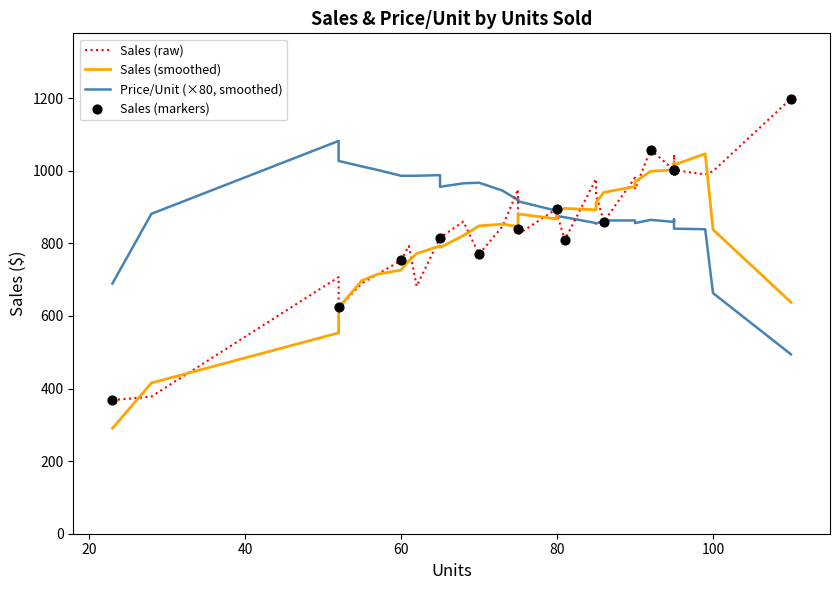

Which series has the largest total across all categories?

Sales